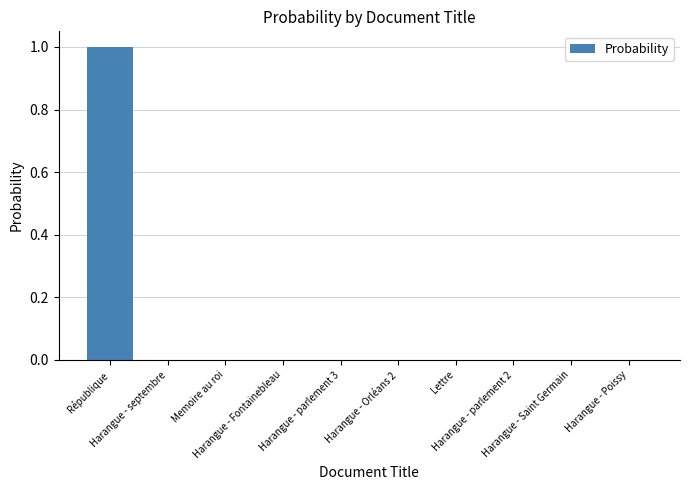

What is the sum of all values?

1.0